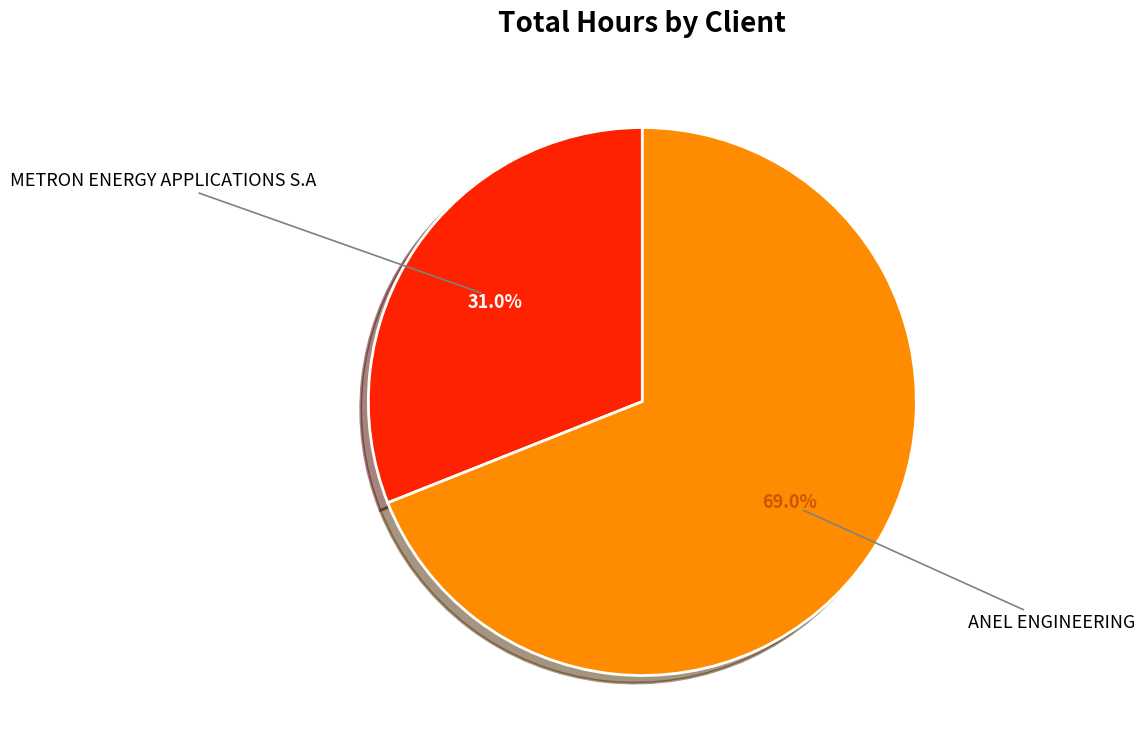

Does any single category account for the majority?

Yes